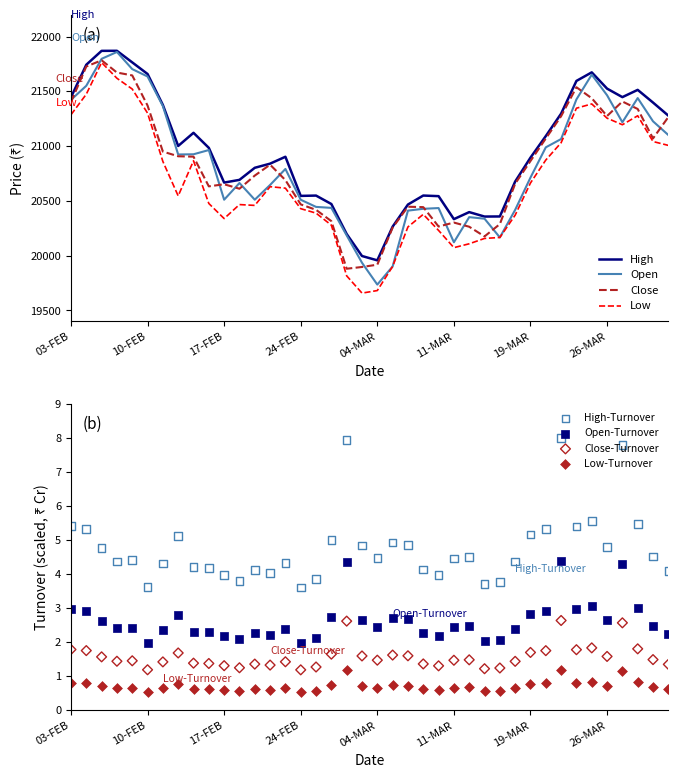

Which series contains the lowest Y value?

Turnover